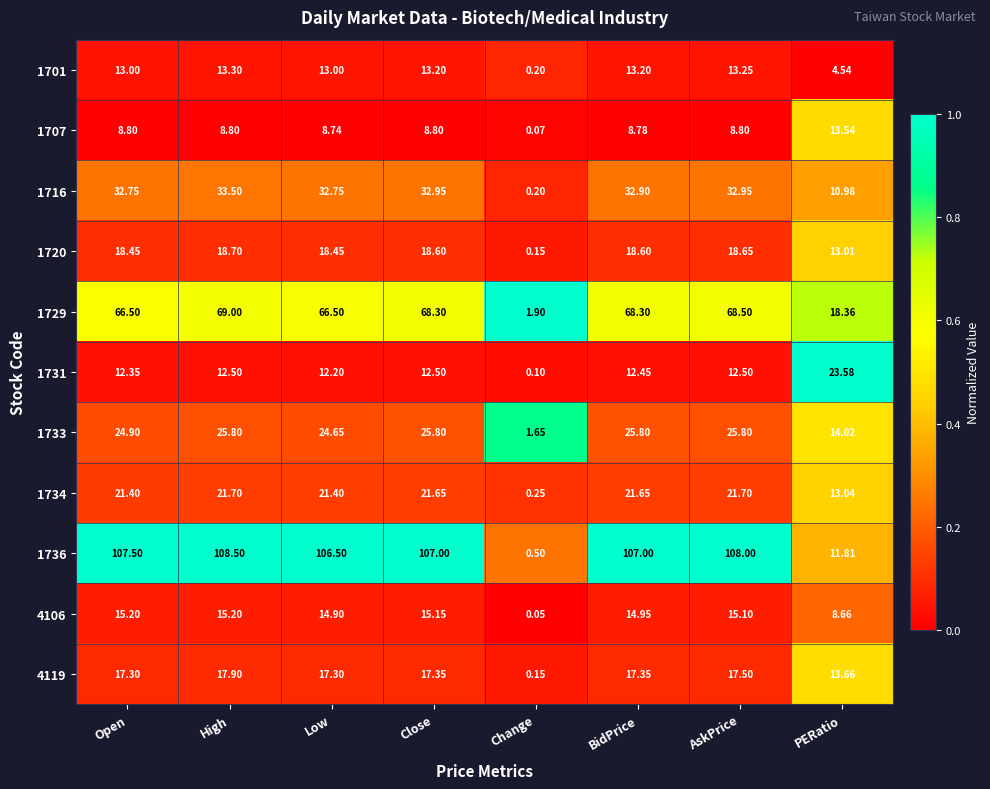

At how many categories does at least one series exceed 0?

8